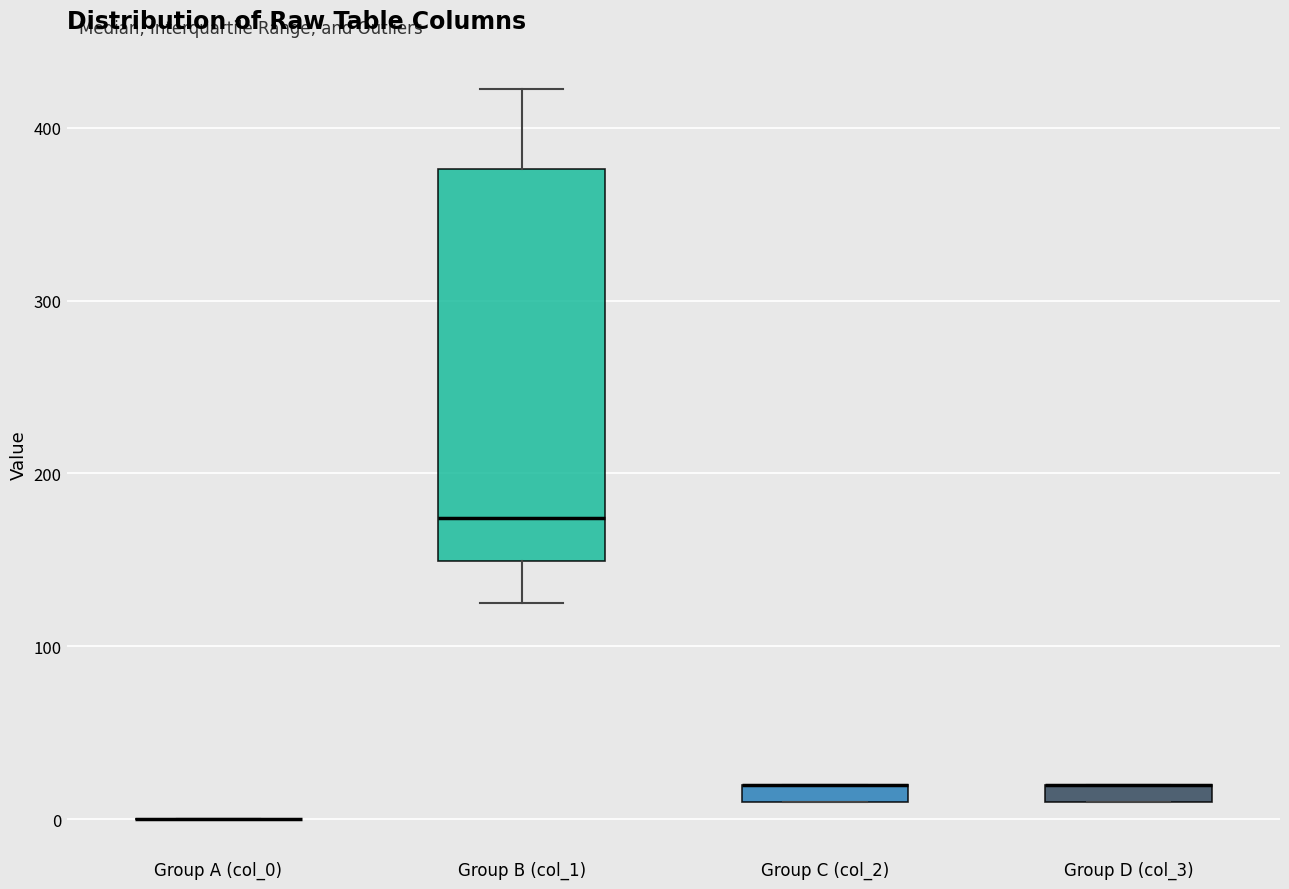

Comparing the boxes themselves (not the whiskers), which one is the tallest?

Group B (col_1)